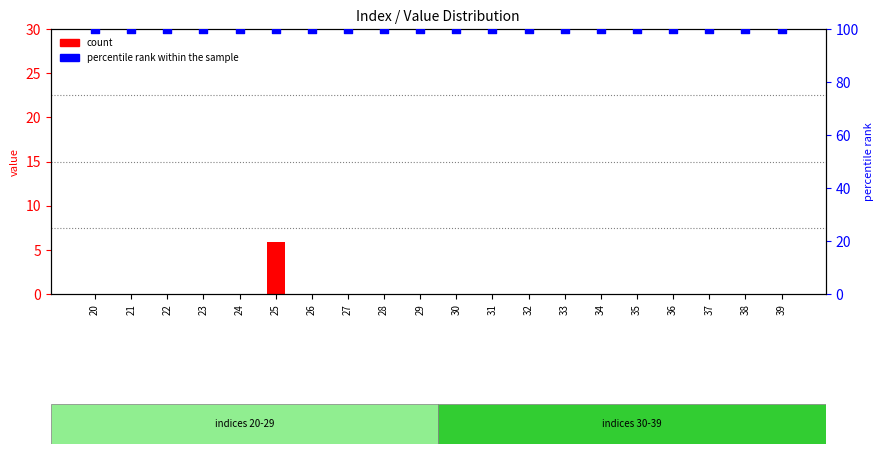

Which series contains the highest Y value?

percentile rank within the sample